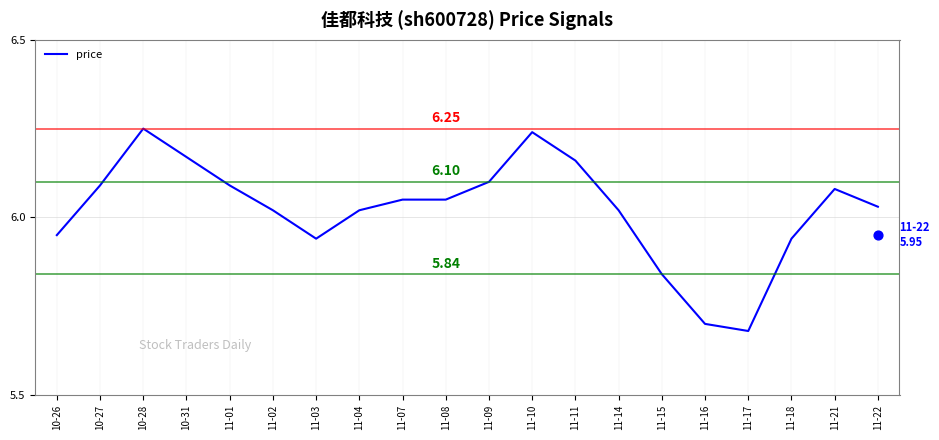

What is the change in value from 11-17 to 11-22?

+0.4